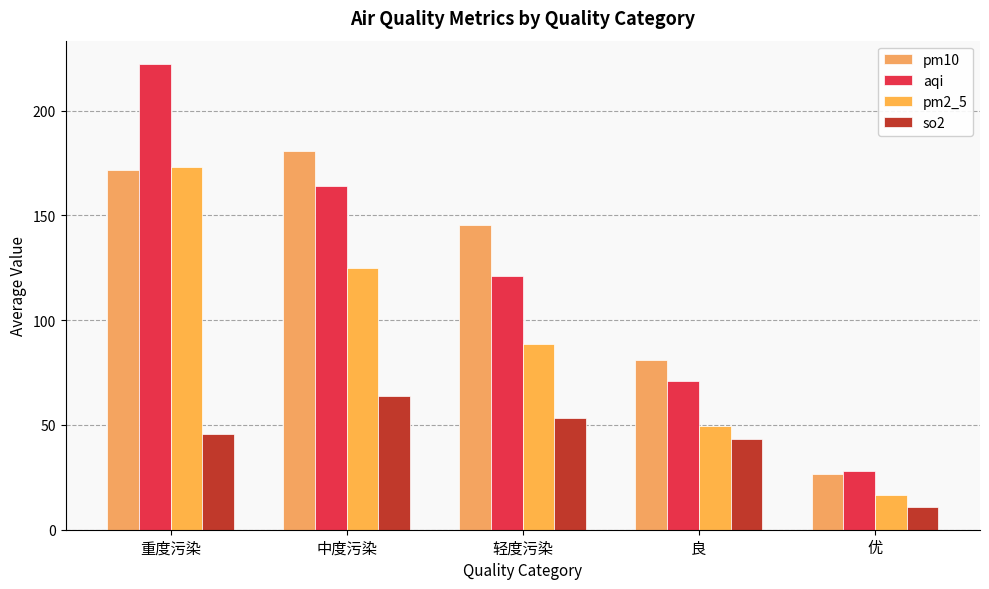

What are all the series names shown in the legend?

pm10, aqi, pm2_5, so2